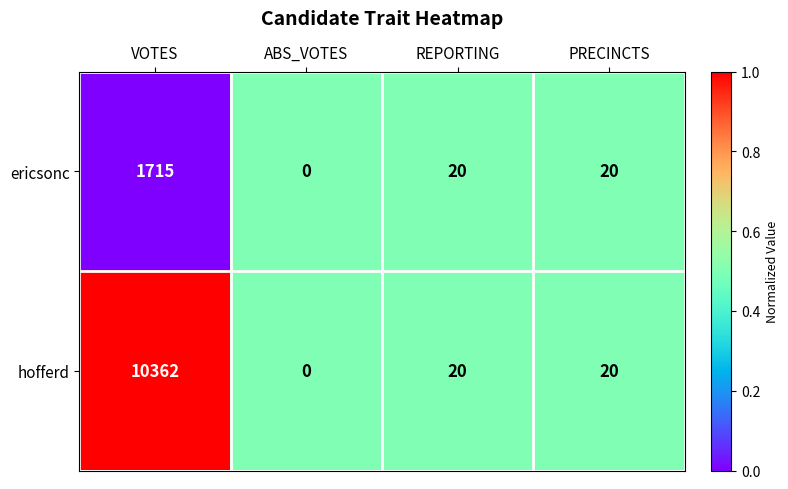

Which series has the largest range (max minus min)?

hofferd